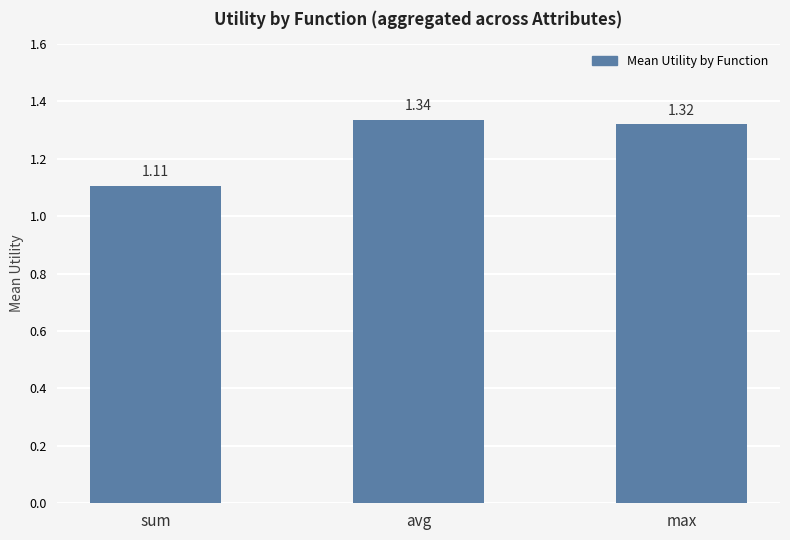

Are the bars horizontal?

No